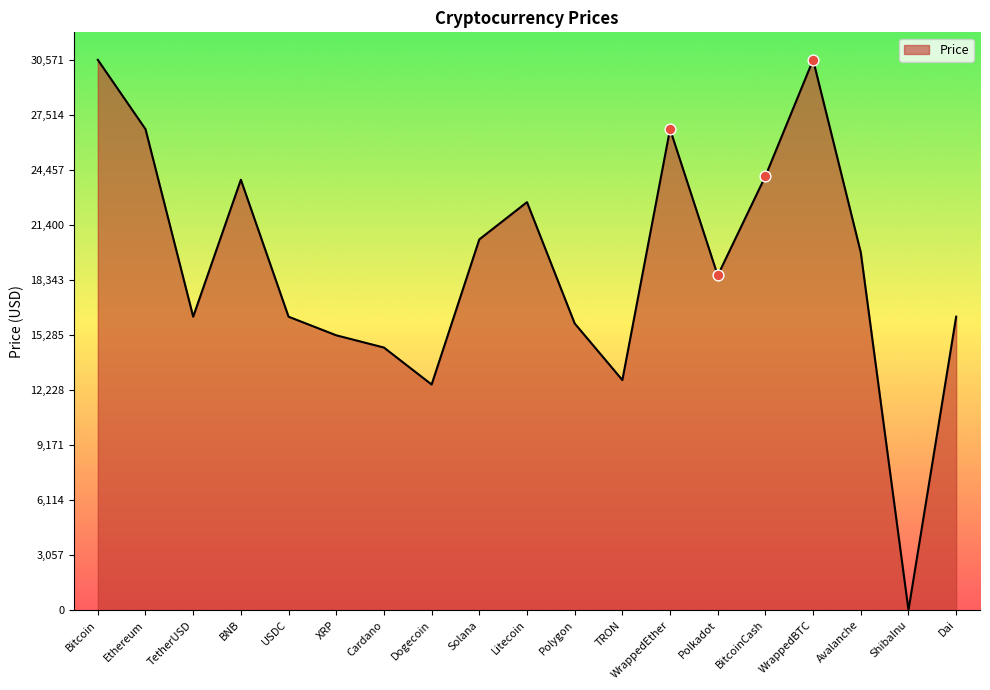

What is the change in value from Bitcoin to Polkadot?

-11981.4